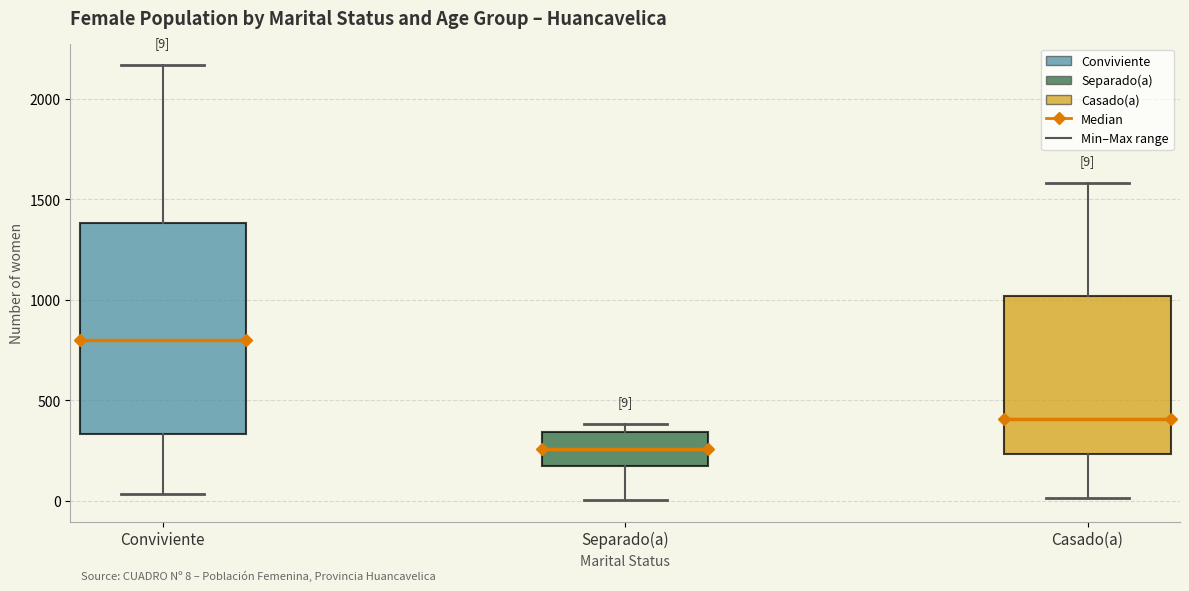

Which box is the tallest, from its lower edge to its upper edge?

Conviviente